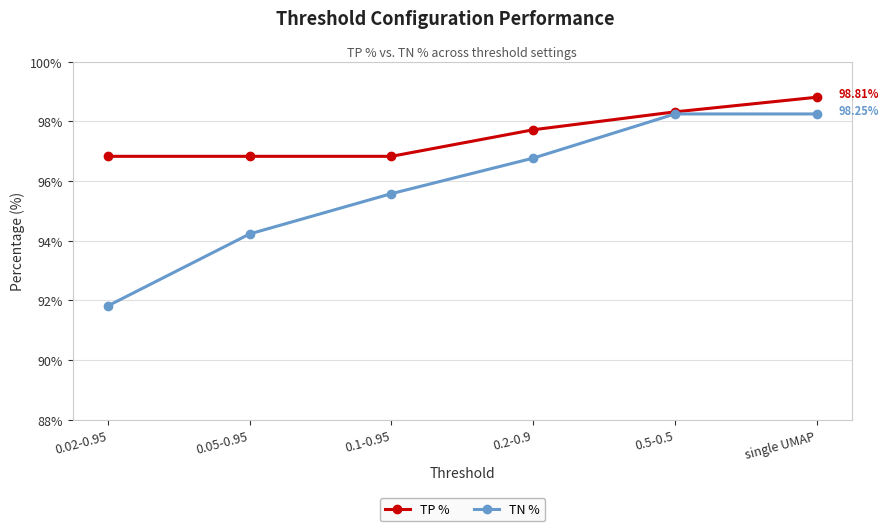

At which category does the chart reach its peak across all series?

single UMAP